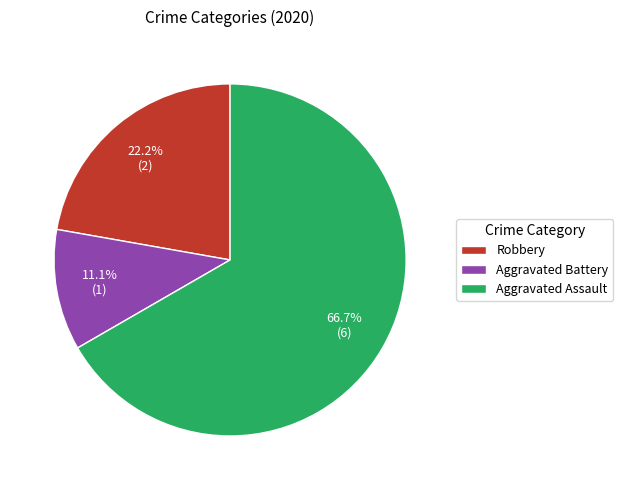

To the nearest percent, what portion does Robbery represent?

22%